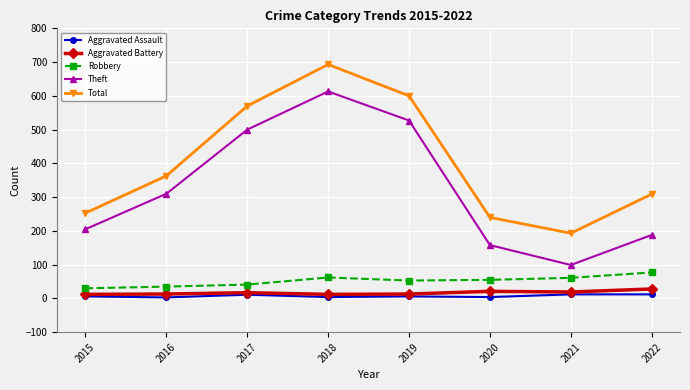

What is the value of the Robbery point at the 6th from the left?

55